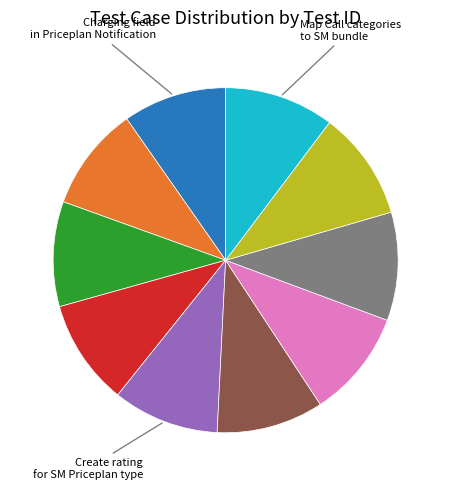

Does any single category account for the majority?

No